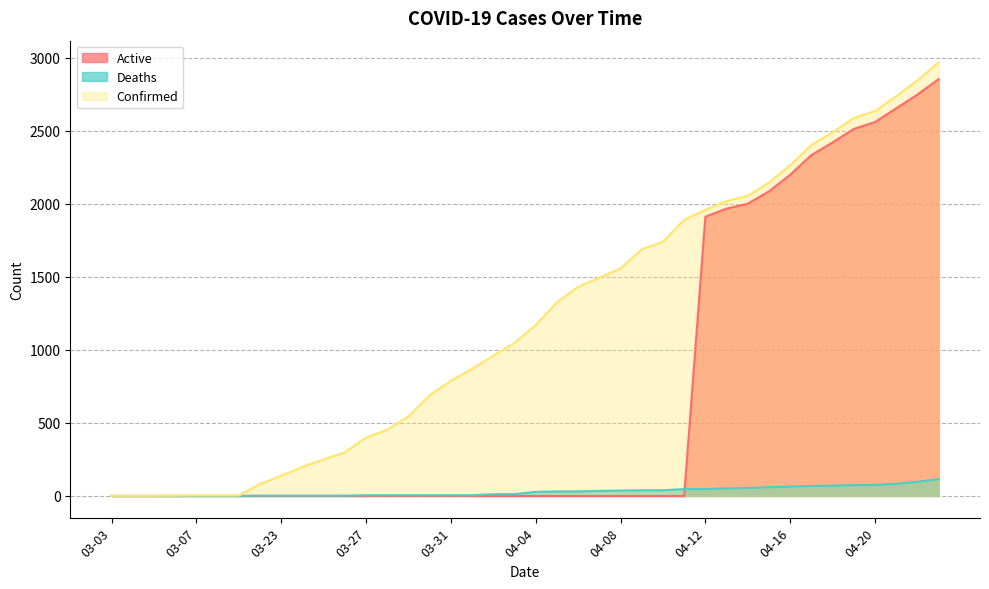

True or false: Confirmed has more than 2 points higher than both neighbors.

False